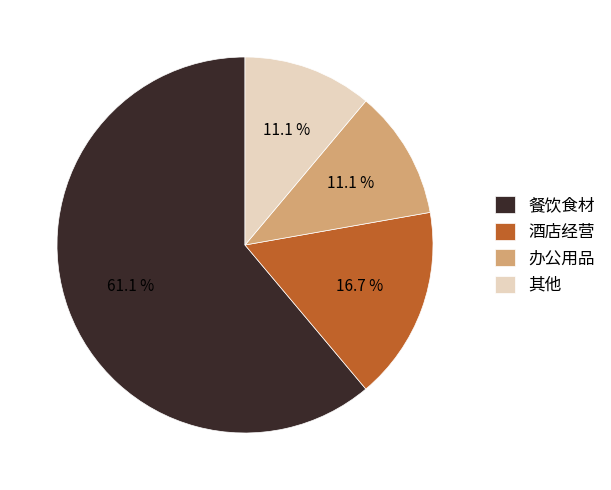

Which category has the biggest portion of the pie?

餐饮食材